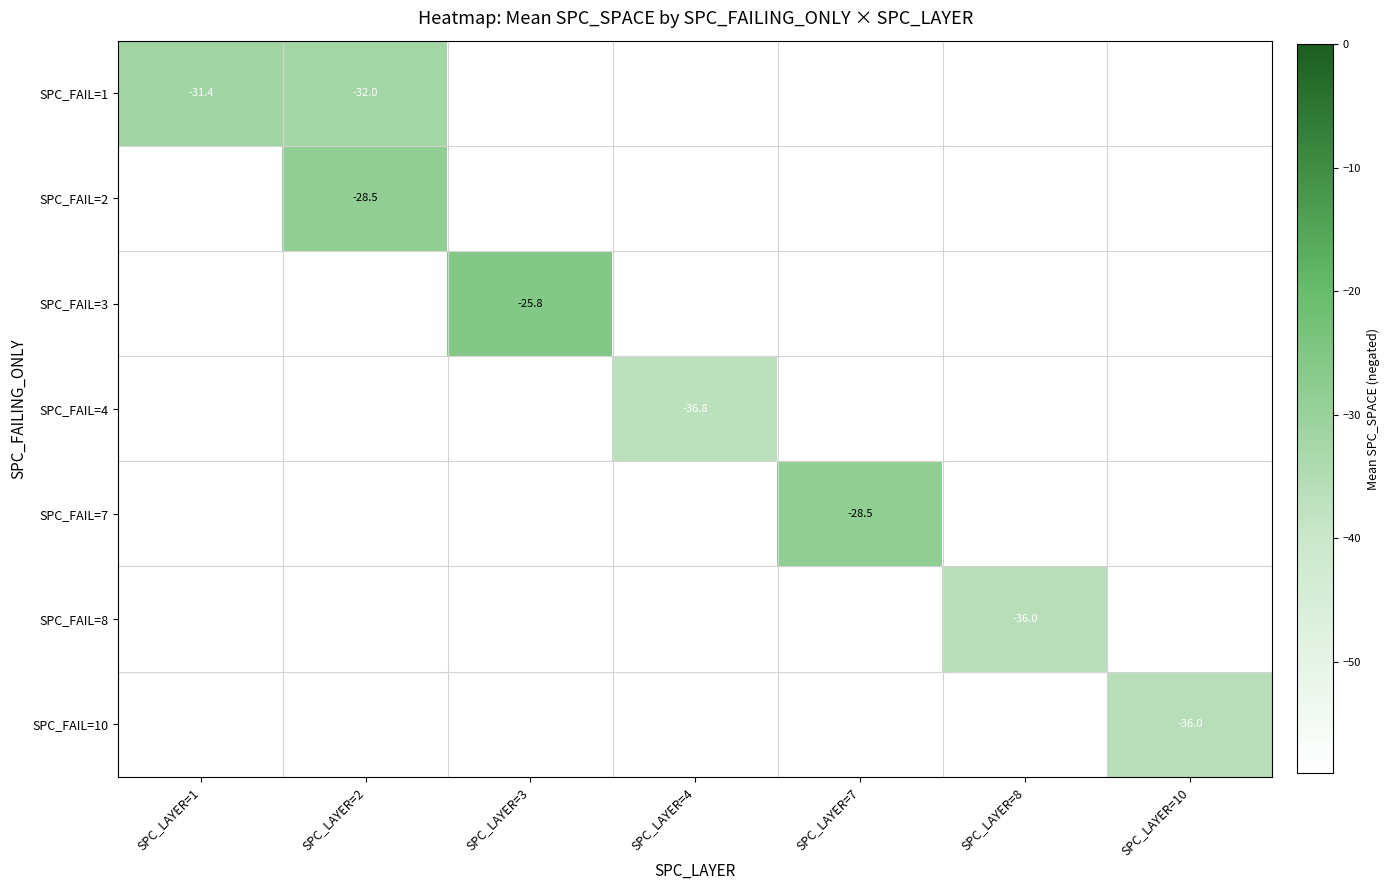

Is the value of SPC_FAIL=2 at SPC_LAYER=1 greater than the value of SPC_FAIL=4 at SPC_LAYER=4?

No